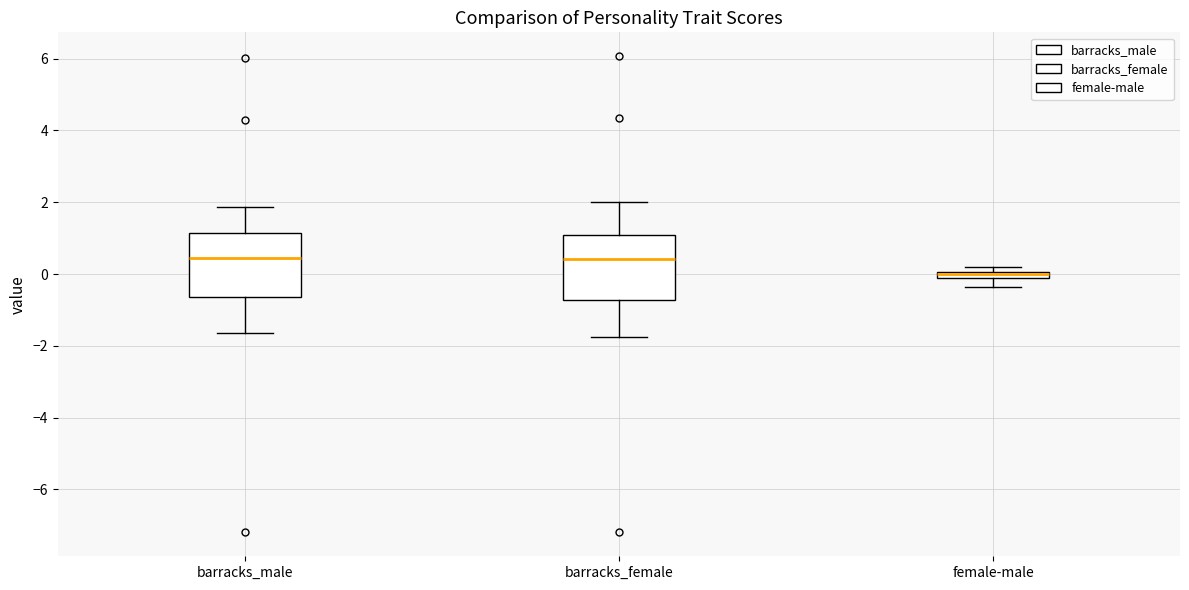

Where is the upper edge of the box for female-male on the y-axis? The values are not printed on the chart, so give them approximately, as read against the axis.

0.0